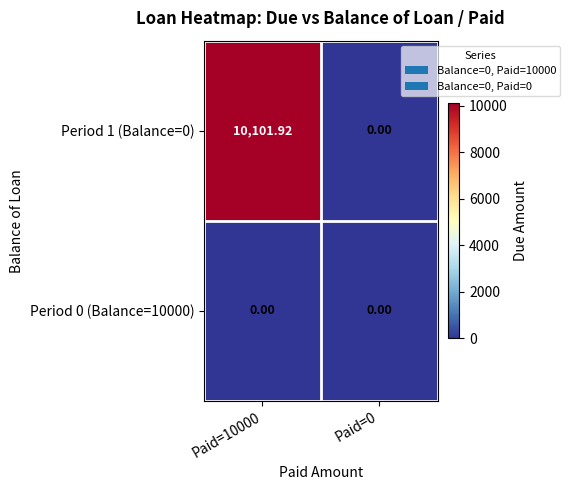

Is the value of Period 1 (Balance=0) at Paid=10000 greater than the value of Period 0 (Balance=10000) at Paid=10000?

Yes